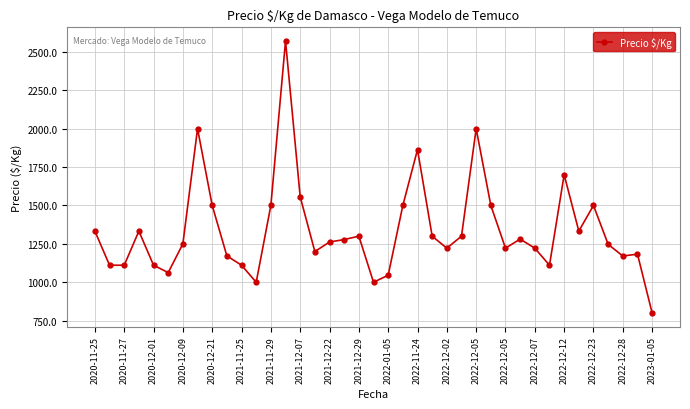

What is the difference between the maximum and second lowest values?

1571